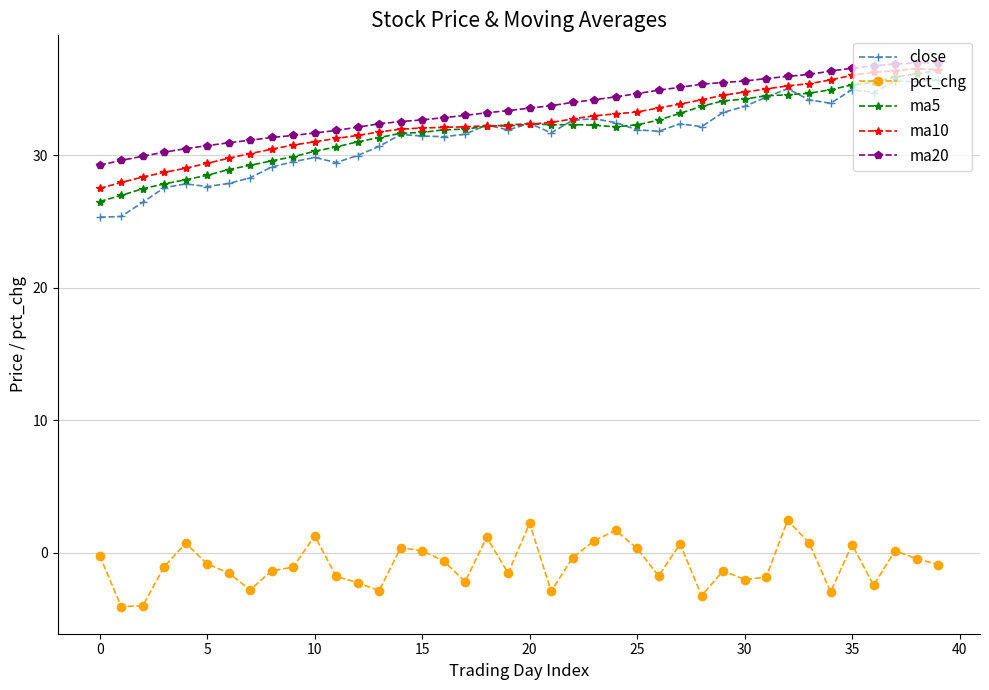

Which series has the largest range (max minus min)?

close